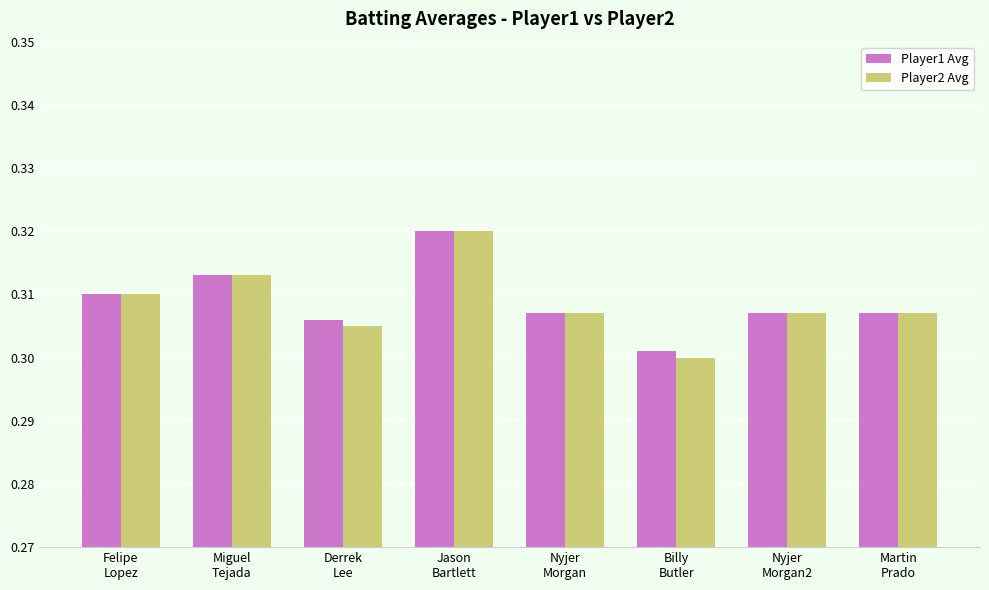

At how many categories does at least one series exceed 0?

8